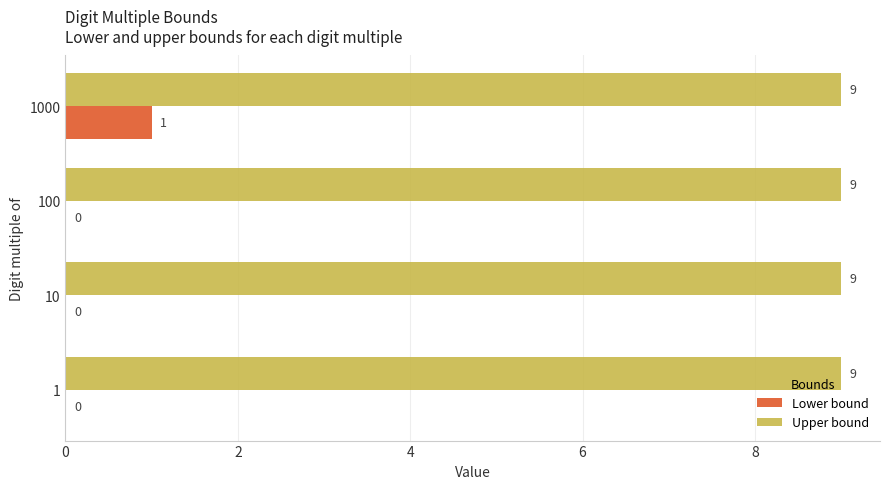

What is the sum of the Upper bound values at 100 and 1000?

18